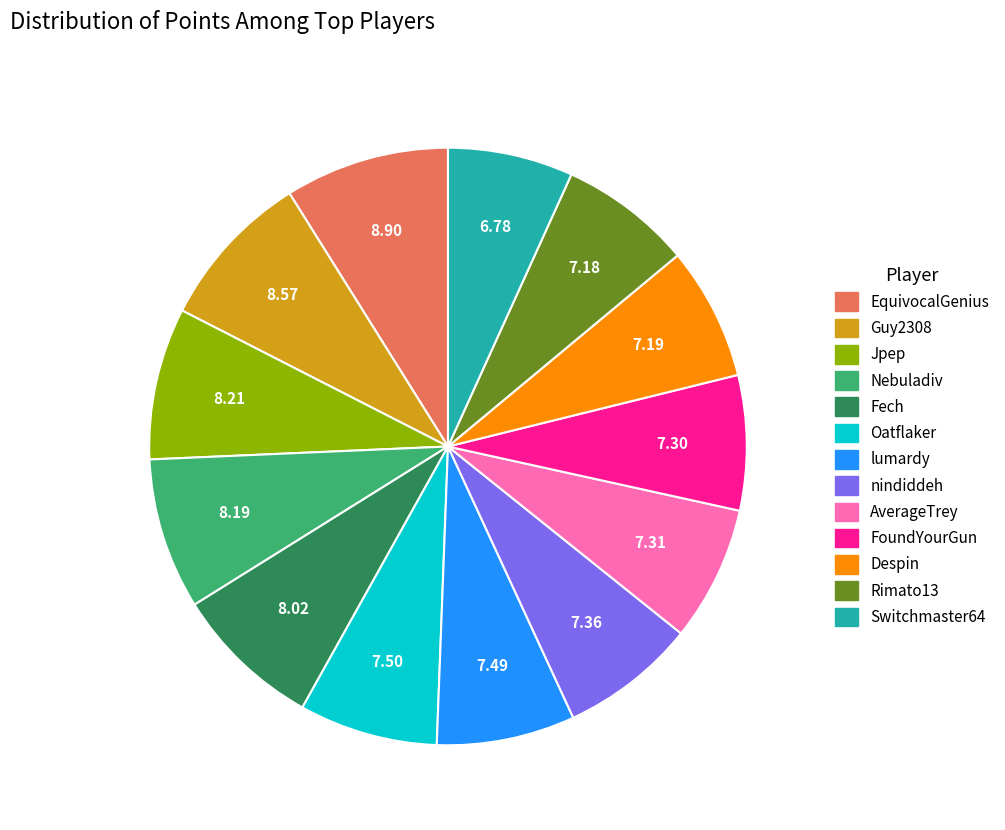

Between Guy2308 and nindiddeh, which is larger?

Guy2308